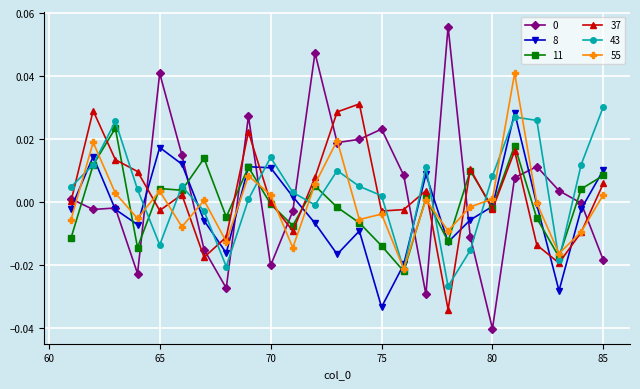

True or false: 37 has more than 1 interior local peaks.

True